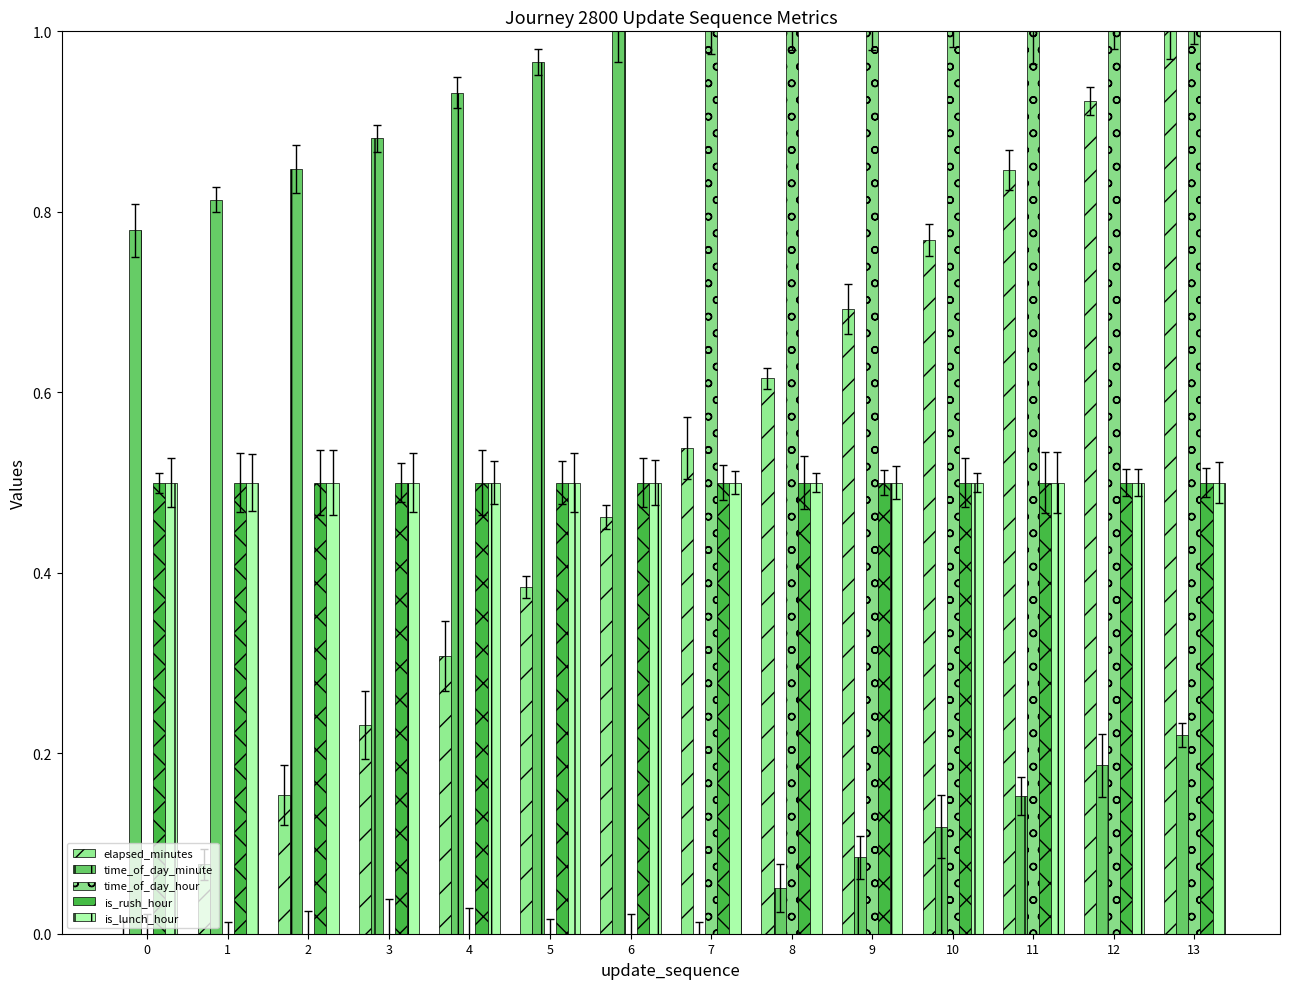

What is the difference between the highest and lowest values at 9?

0.9